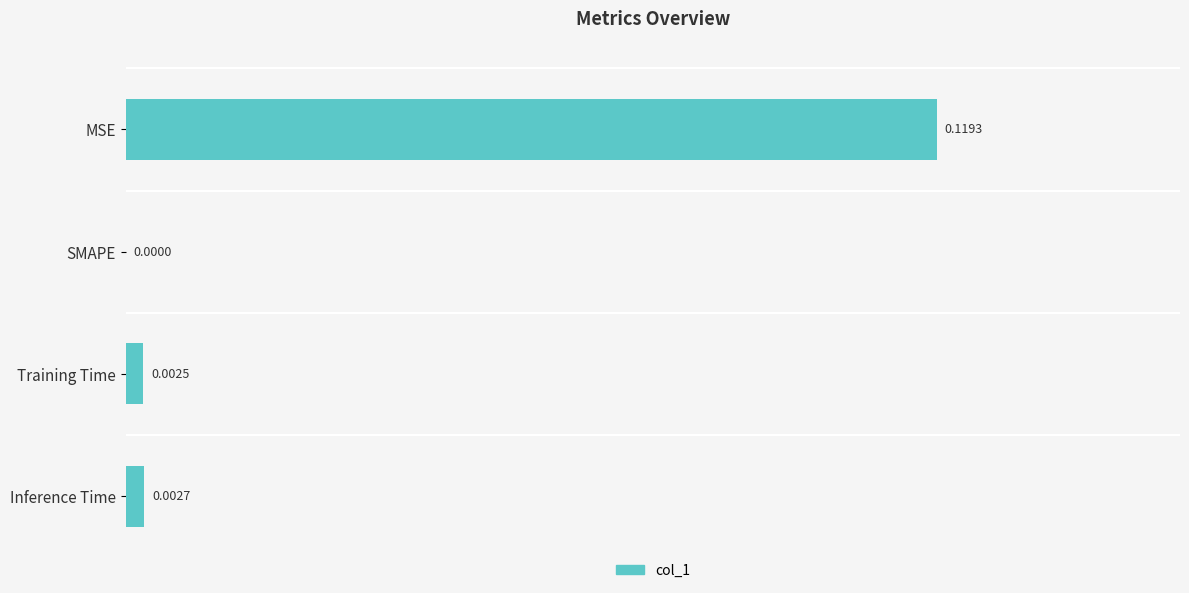

Between Training Time and Inference Time, which is larger?

Inference Time